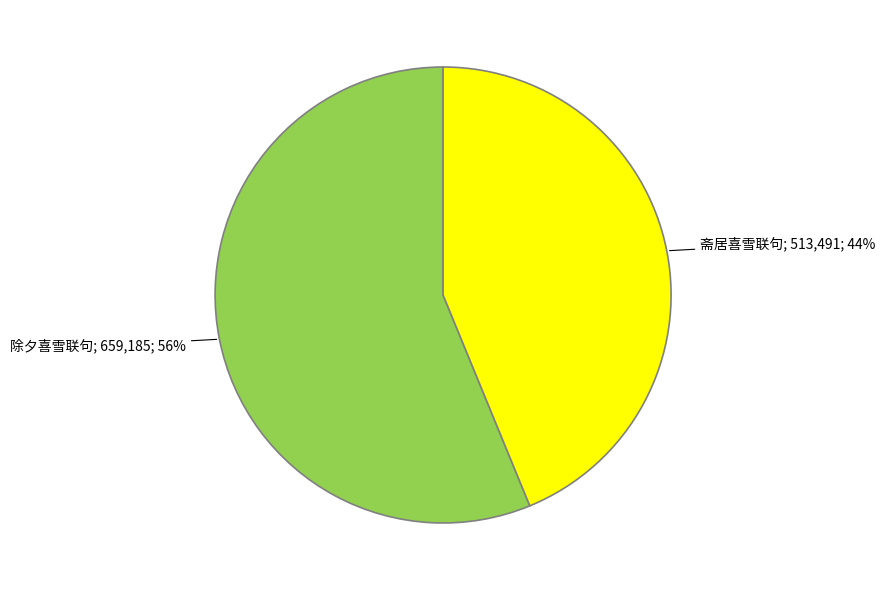

Is there a majority slice in this chart?

Yes